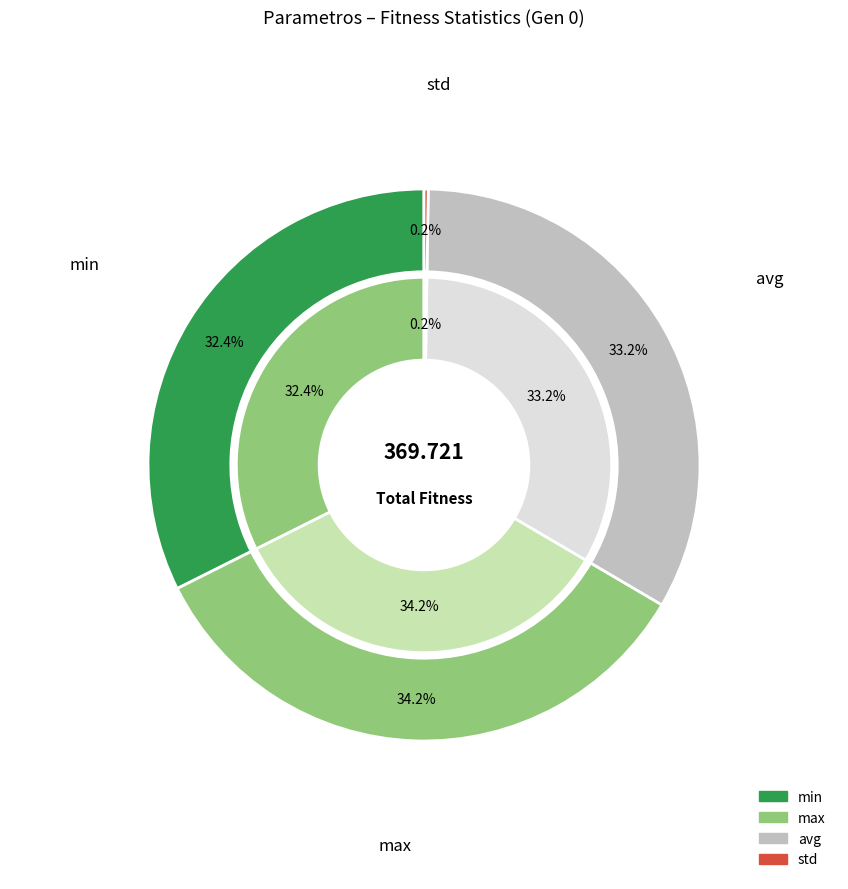

How many slices are in this pie chart?

4